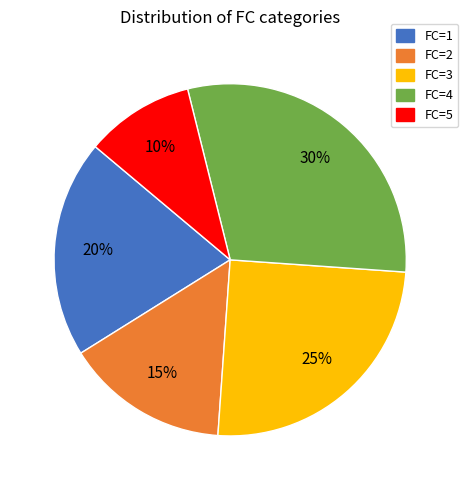

To the nearest percent, what is the difference between the largest and smallest slice percentages?

20%